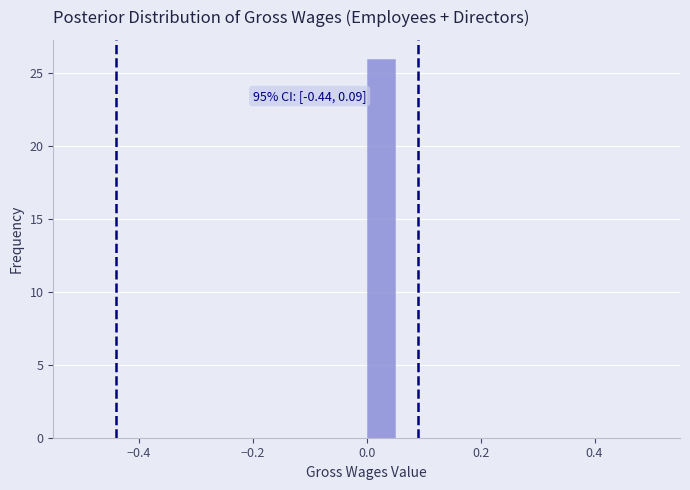

Around what value on the x-axis is the tallest bar? Give the approximate position of its centre, as read against the axis.

0.02